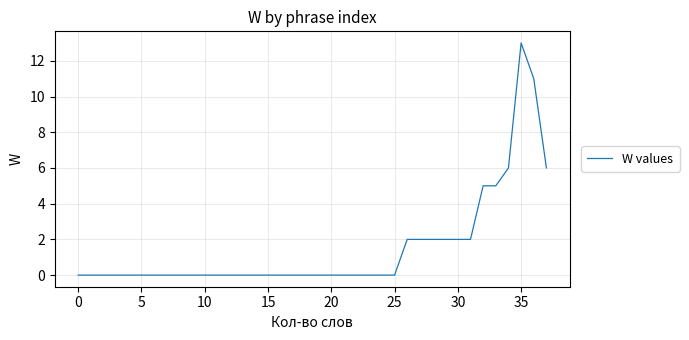

What is the sum of all values?

58